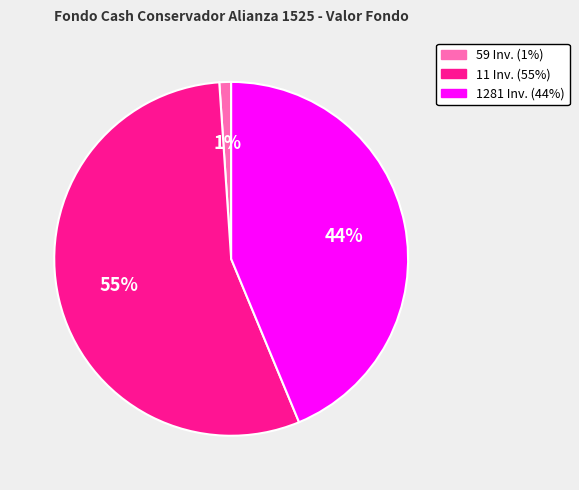

How many segments does this pie chart have?

3